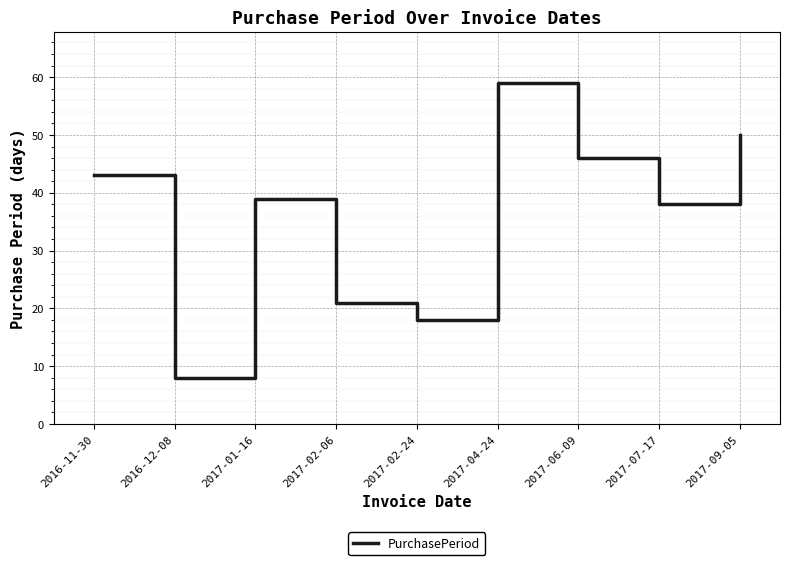

List the labels in order of value, smallest first.

2016-12-08, 2017-02-24, 2017-02-06, 2017-07-17, 2017-01-16, 2016-11-30, 2017-06-09, 2017-09-05, 2017-04-24